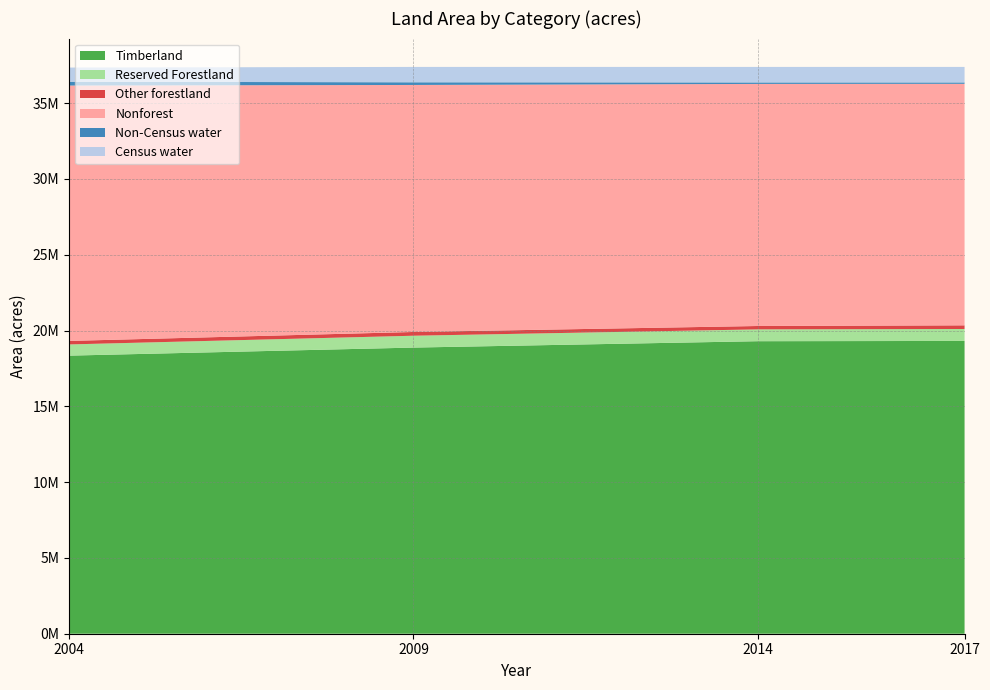

Reading right to left, transcribe all the data shown in this chart.

Timberland: 2017=19311593	2014=19294389	2009=18873637	2004=18342353
Reserved Forestland: 2017=788092	2014=780015	2009=781550	2004=738328
Other forestland: 2017=240569	2014=223029	2009=247968	2004=231780
Nonforest: 2017=15930293	2014=15966678	2009=16292461	2004=16844490
Non-Census water: 2017=90831	2014=97486	2009=176289	2004=250674
Census water: 2017=1023649	2014=1023726	2009=1013586	2004=936267